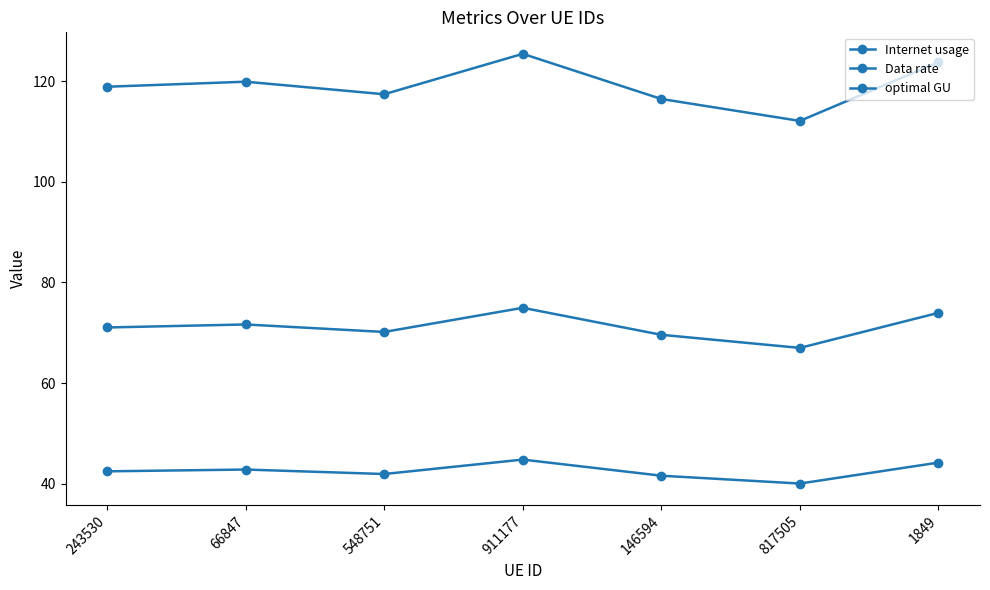

How many lines are shown in the chart?

3